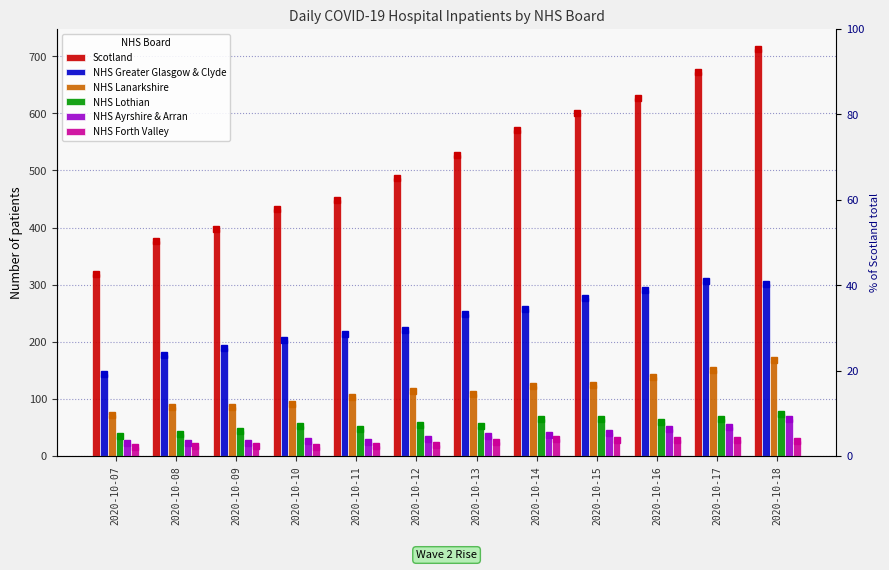

What is the maximum value shown in the chart?

712